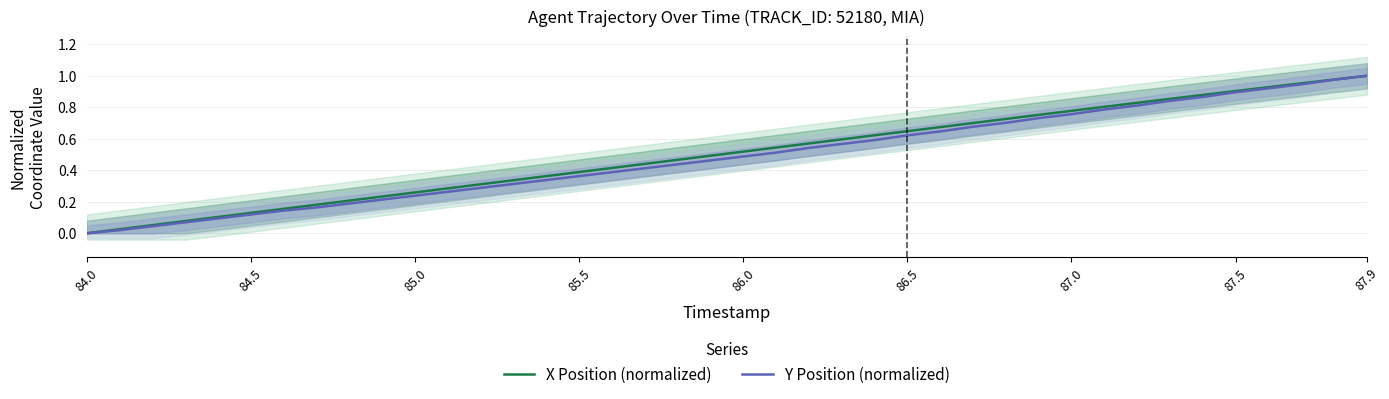

Reading left to right, extract all data points from this chart.

X Position (normalized): 0.0	0.0	0.1	0.1	0.1	0.1	0.2	0.2	0.2	0.2	0.3	0.3	0.3	0.3	0.4	0.4	0.4	0.4	0.5	0.5	0.5	0.5	0.6	0.6	0.6	0.6	0.7	0.7	0.7	0.8	0.8	0.8	0.8	0.9	0.9	0.9	0.9	1.0	1.0	1.0
Y Position (normalized): 0.0	0.0	0.0	0.1	0.1	0.1	0.1	0.2	0.2	0.2	0.2	0.3	0.3	0.3	0.3	0.4	0.4	0.4	0.4	0.5	0.5	0.5	0.5	0.6	0.6	0.6	0.6	0.7	0.7	0.7	0.8	0.8	0.8	0.8	0.9	0.9	0.9	0.9	1.0	1.0